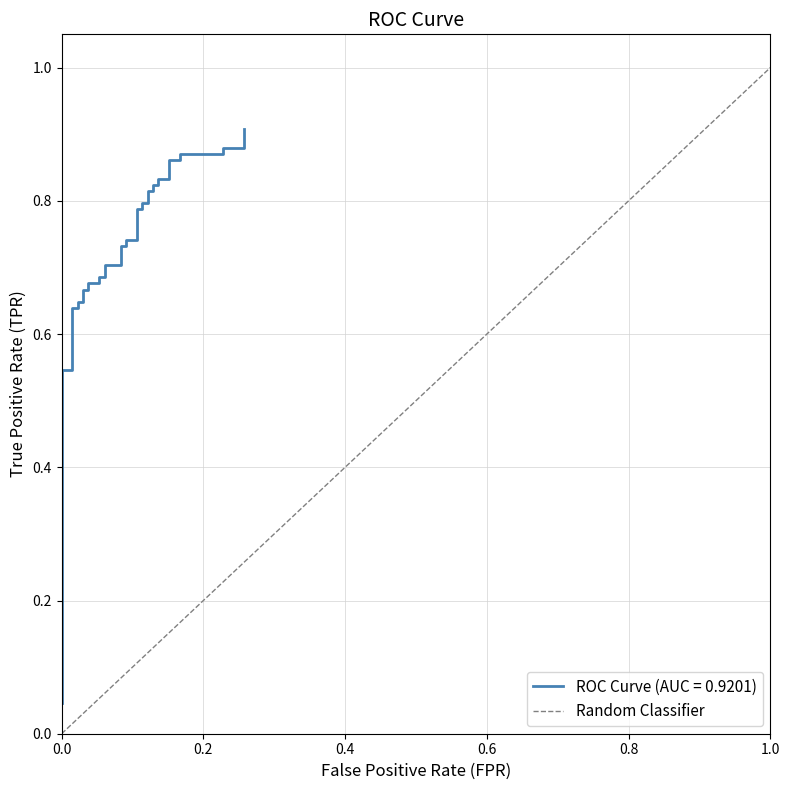

Which has a higher value, 1.0 or 0.0?

1.0